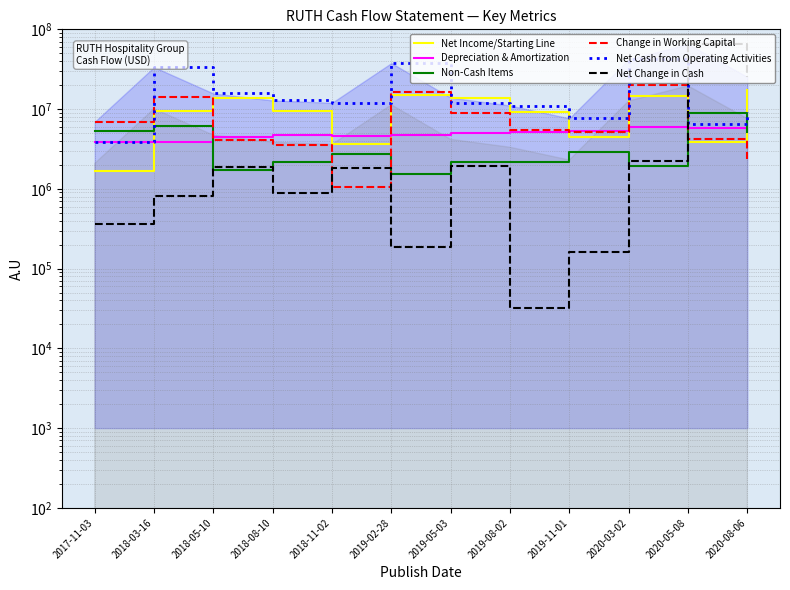

Where is Net Cash from Operating Activities nearest to the value 23001000?

2018-05-10